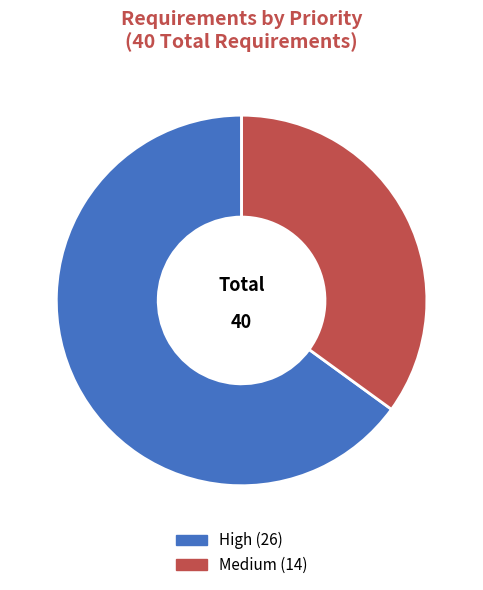

Which category has the biggest portion of the pie?

High